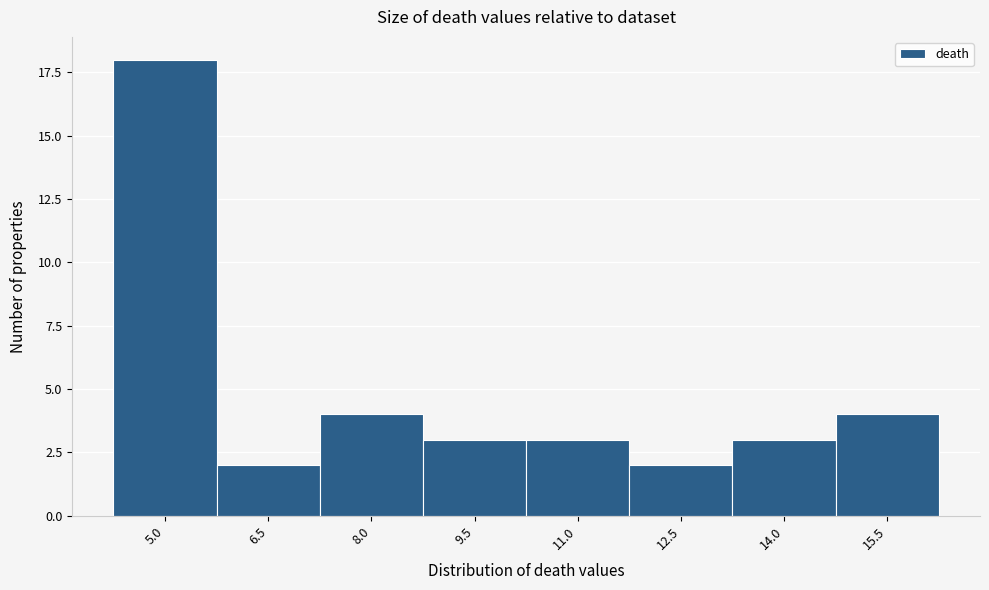

Reading left to right, what are all the values shown in this chart?

18	2	4	3	3	2	3	4